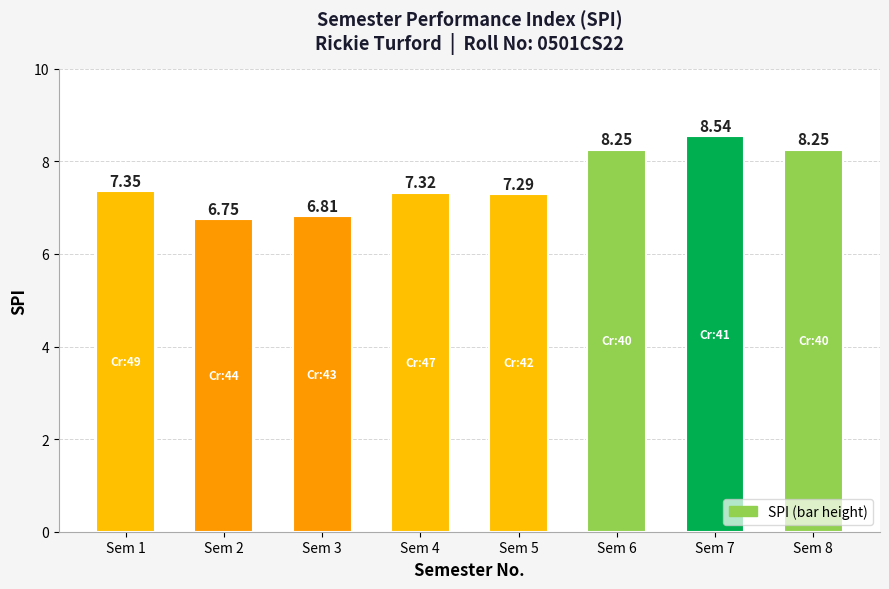

Which has a higher value, Sem 2 or Sem 7?

Sem 7